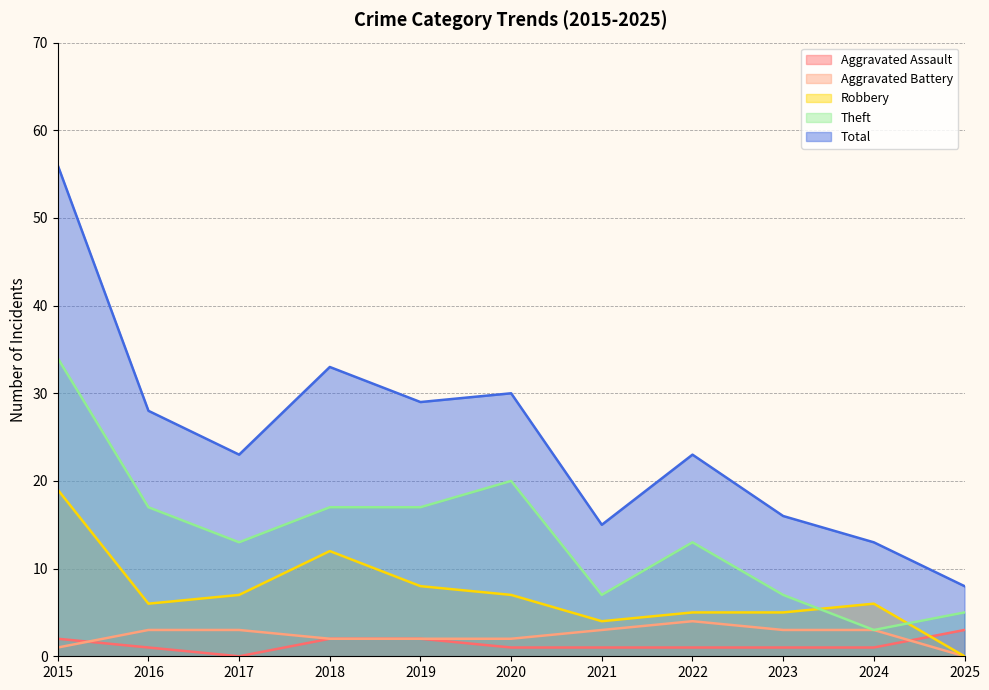

List the labels in order of Aggravated Assault value, largest first.

2025, 2015, 2018, 2019, 2016, 2020, 2021, 2022, 2023, 2024, 2017